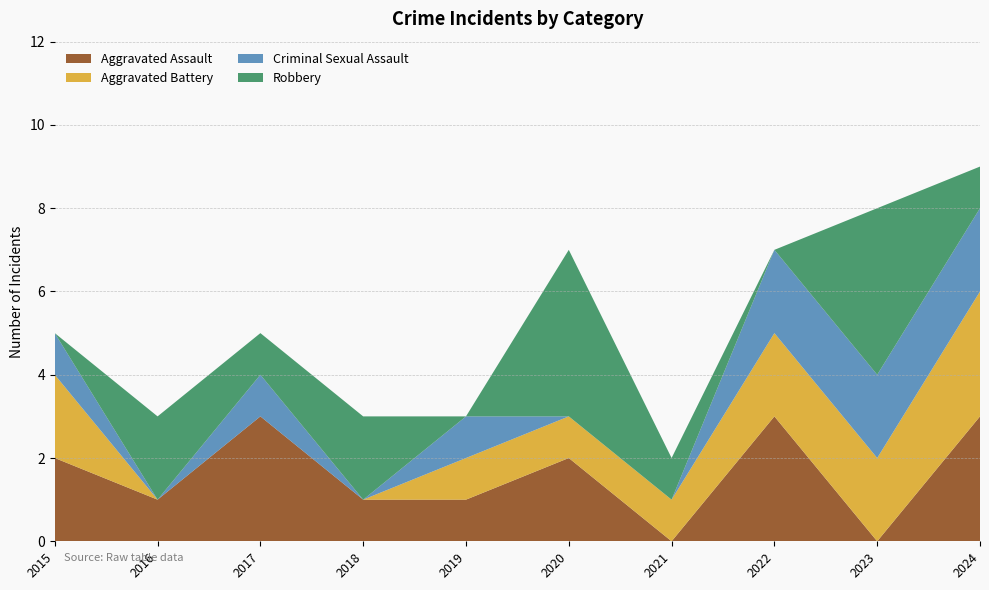

Reading left to right, transcribe all the data shown in this chart.

Aggravated Assault: 2	1	3	1	1	2	0	3	0	3
Aggravated Battery: 2	0	0	0	1	1	1	2	2	3
Criminal Sexual Assault: 1	0	1	0	1	0	0	2	2	2
Robbery: 0	2	1	2	0	4	1	0	4	1